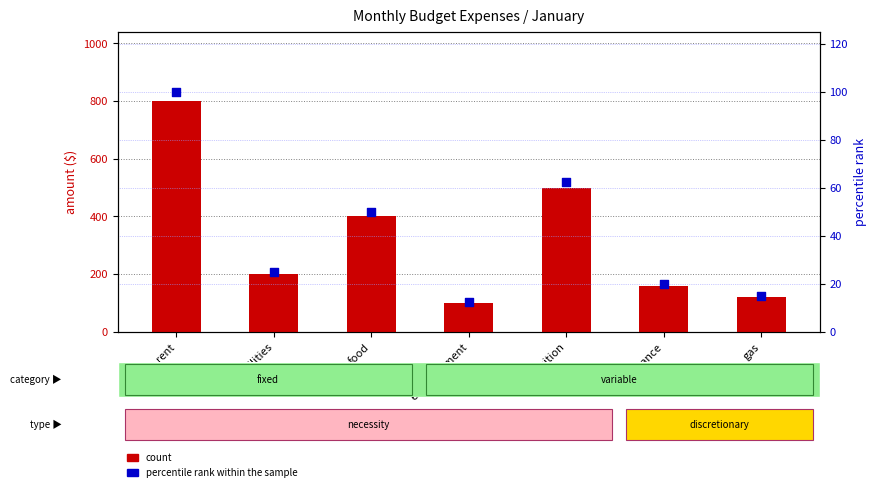

What are all the series names shown in the legend?

count, percentile rank within the sample